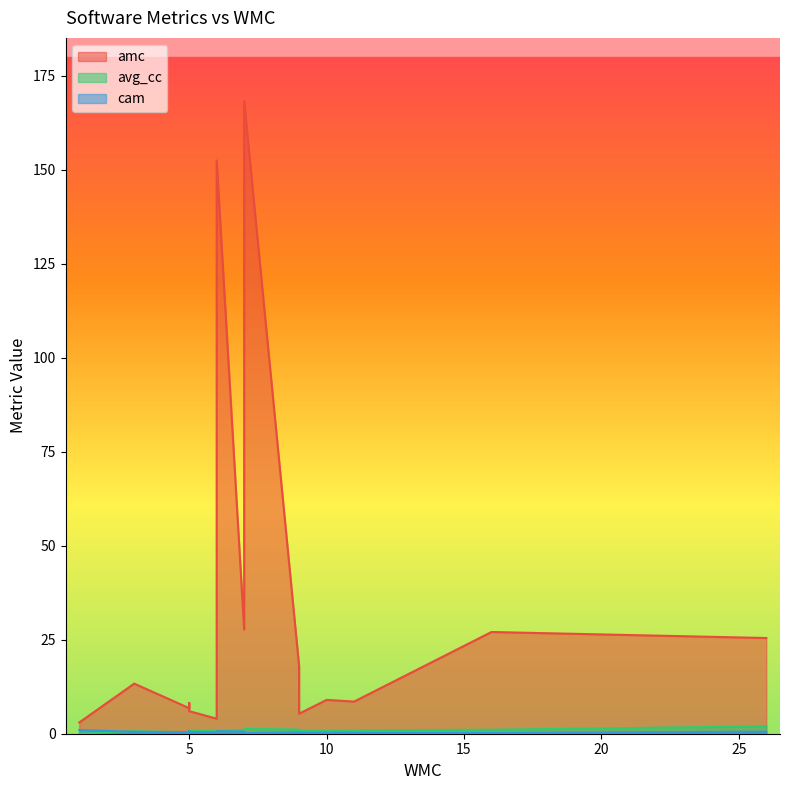

True or false: amc and avg_cc cross at least once.

False